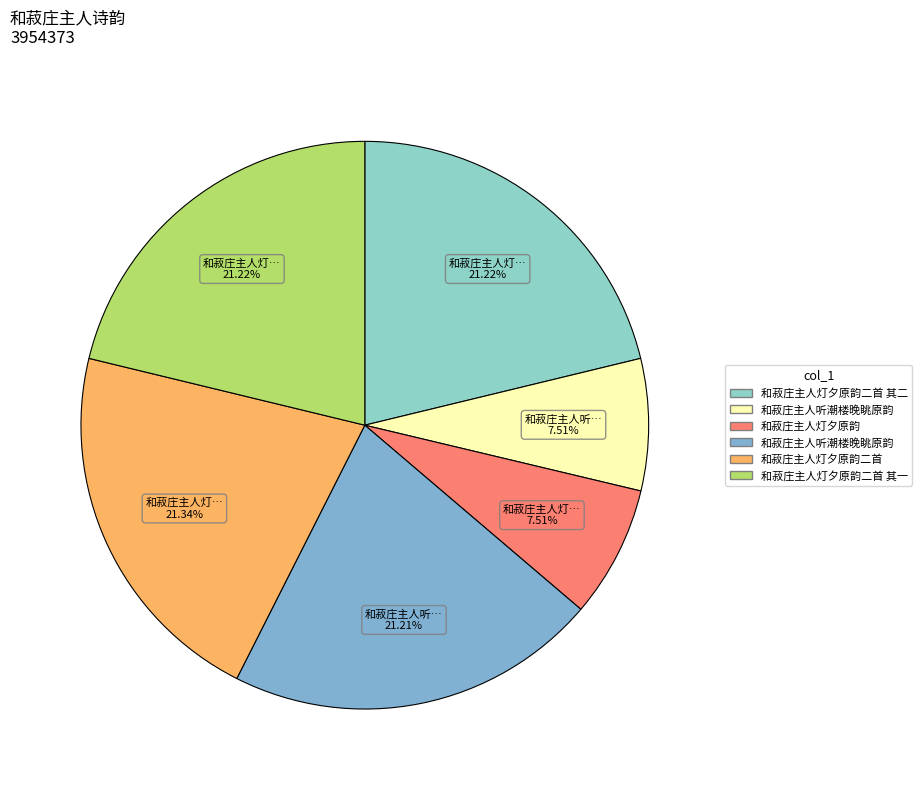

What is the smallest slice in the pie chart?

和菽庄主人听潮楼晚眺原韵